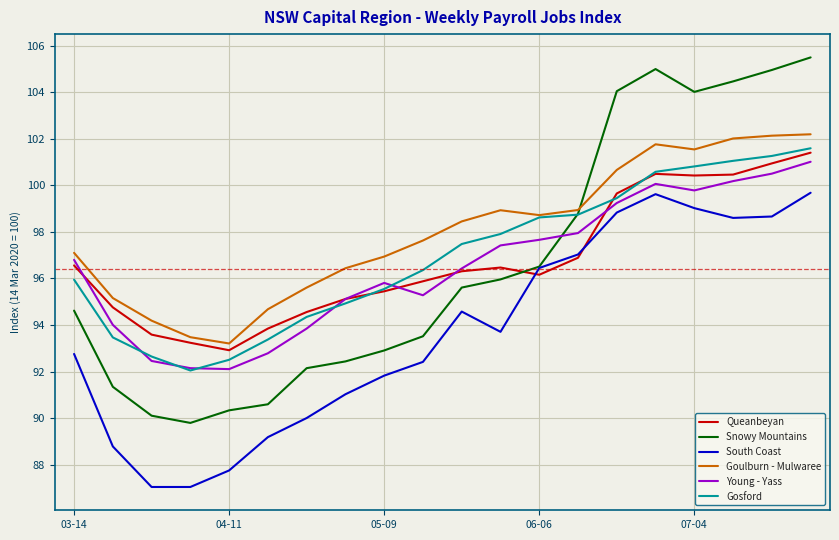

What is the minimum value for Queanbeyan?

92.9